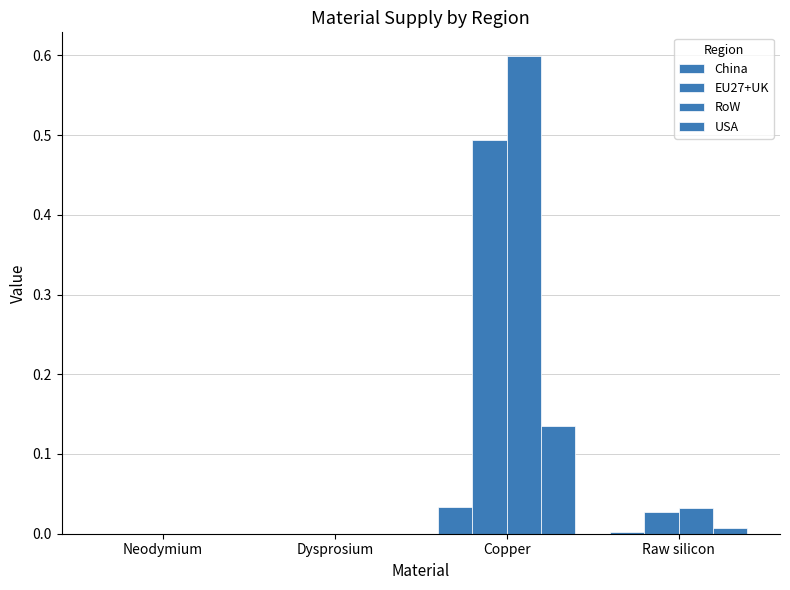

Where is China nearest to the value 0?

Neodymium